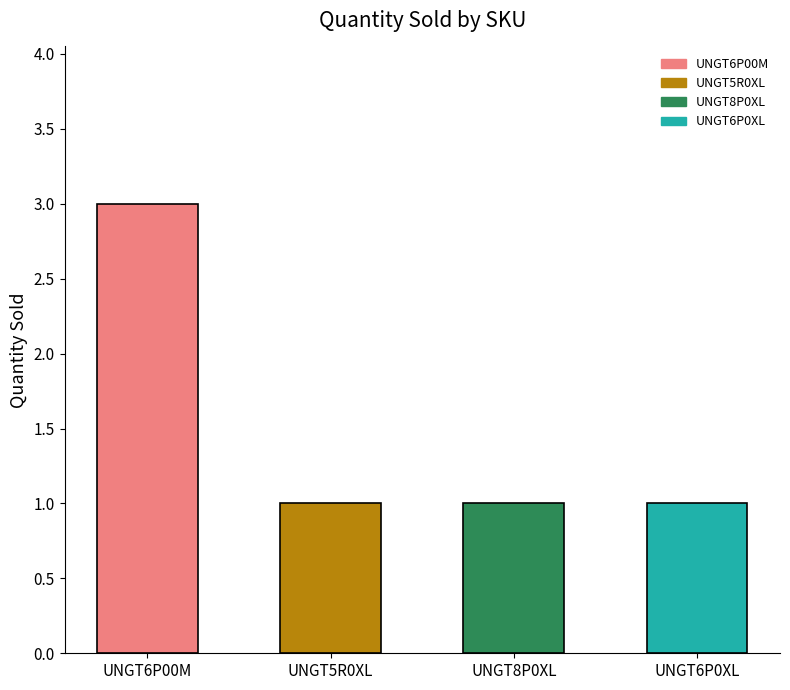

How many data points does each series have?

4